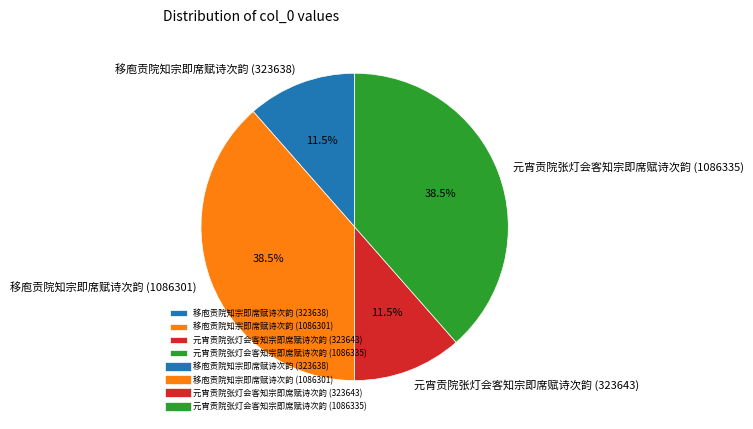

What is the total percentage of 移庖贡院知宗即席赋诗次韵 (323638) and 移庖贡院知宗即席赋诗次韵 (1086301)?

50.0%